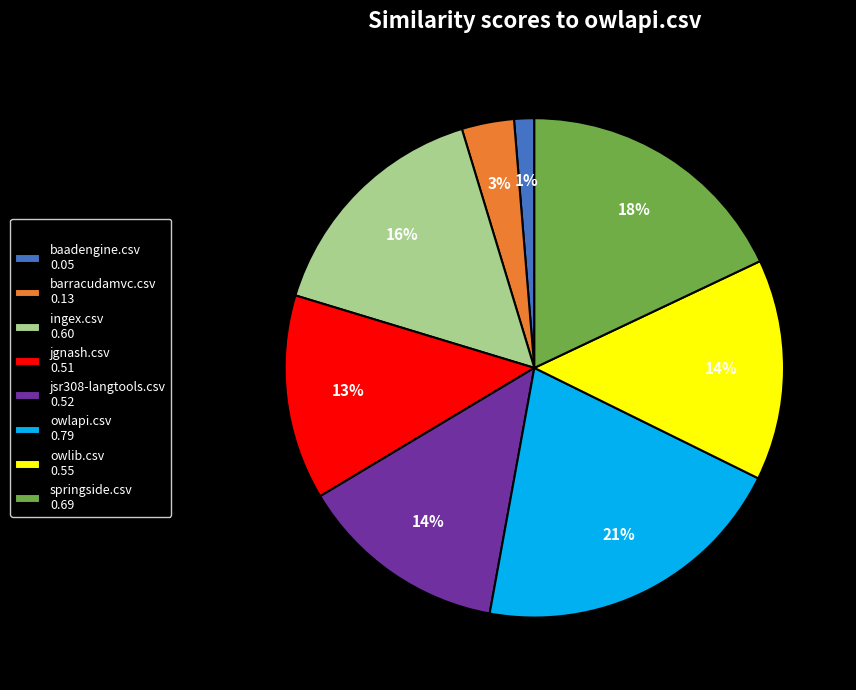

Is it true that baadengine.csv 0.05 is 1% of the pie?

True